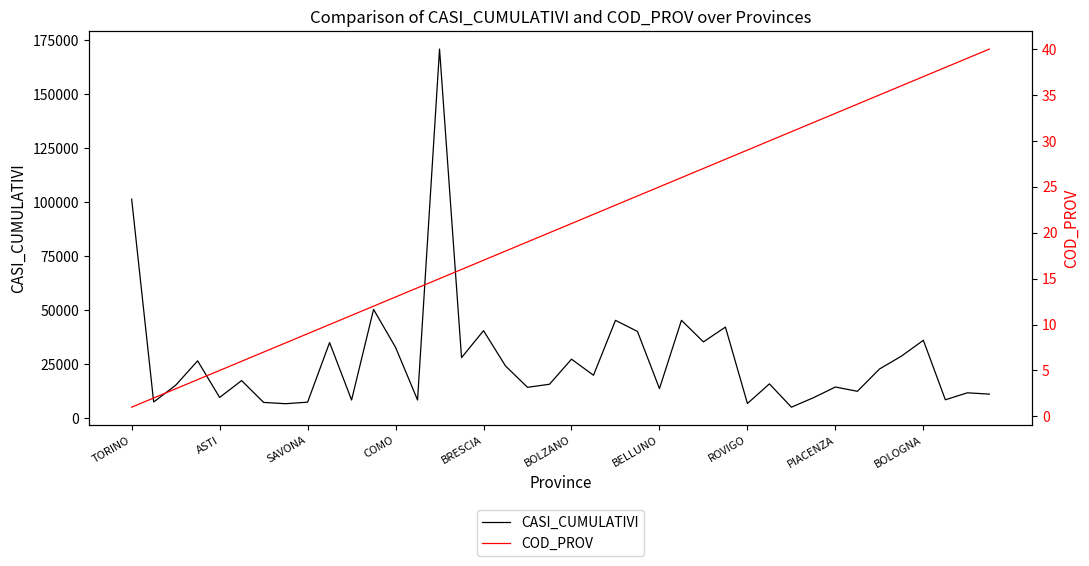

The value of CASI_CUMULATIVI at ROVIGO is 6649. True or false?

True